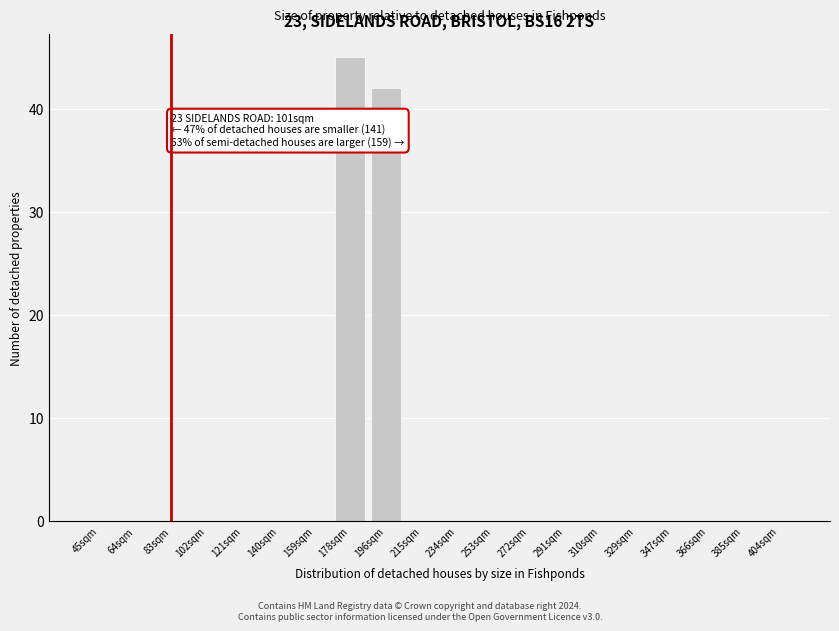

Reading right to left, extract all data points from this chart.

404sqm=0	385sqm=0	366sqm=0	347sqm=0	329sqm=0	310sqm=0	291sqm=0	272sqm=0	253sqm=0	234sqm=0	215sqm=0	196sqm=42	178sqm=45	159sqm=0	140sqm=0	121sqm=0	102sqm=0	83sqm=0	64sqm=0	45sqm=0